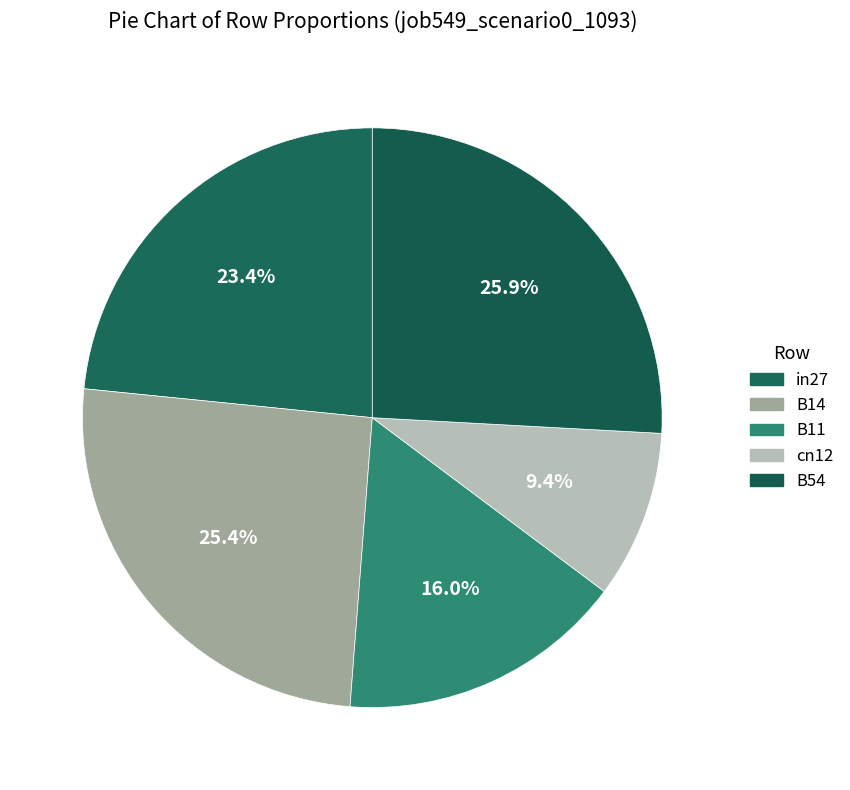

How many segments does this pie chart have?

5